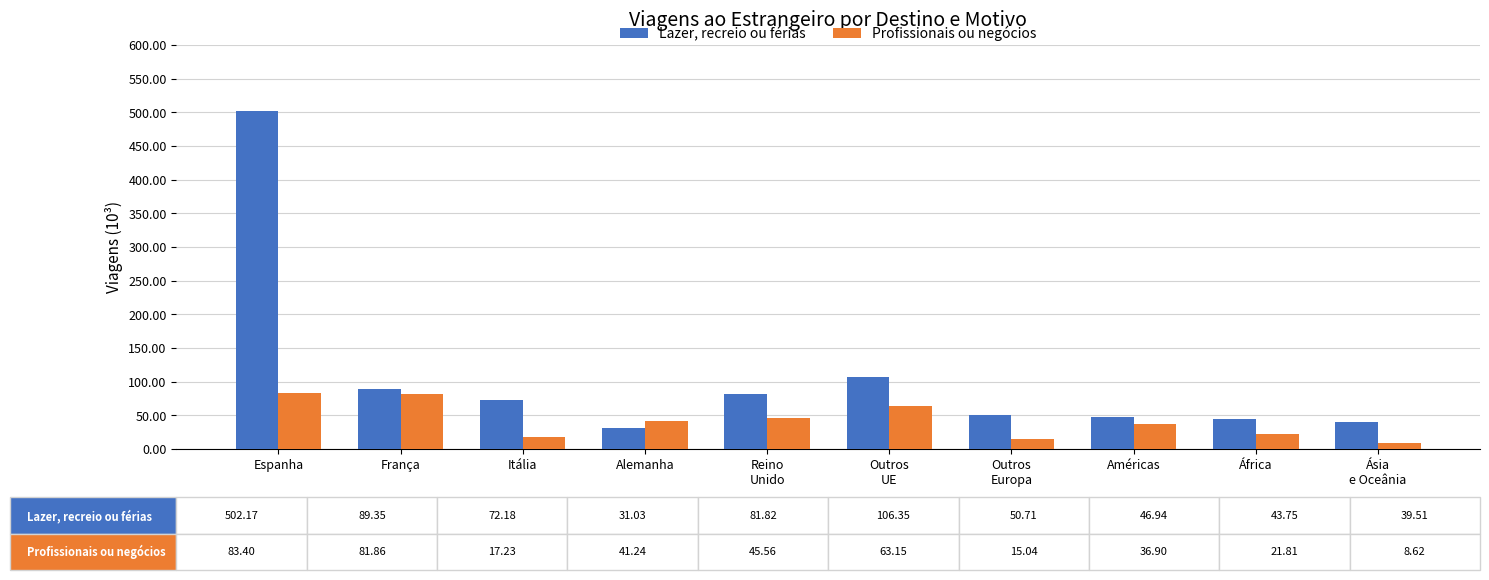

What is the total value across all series at Reino
Unido?

127.4